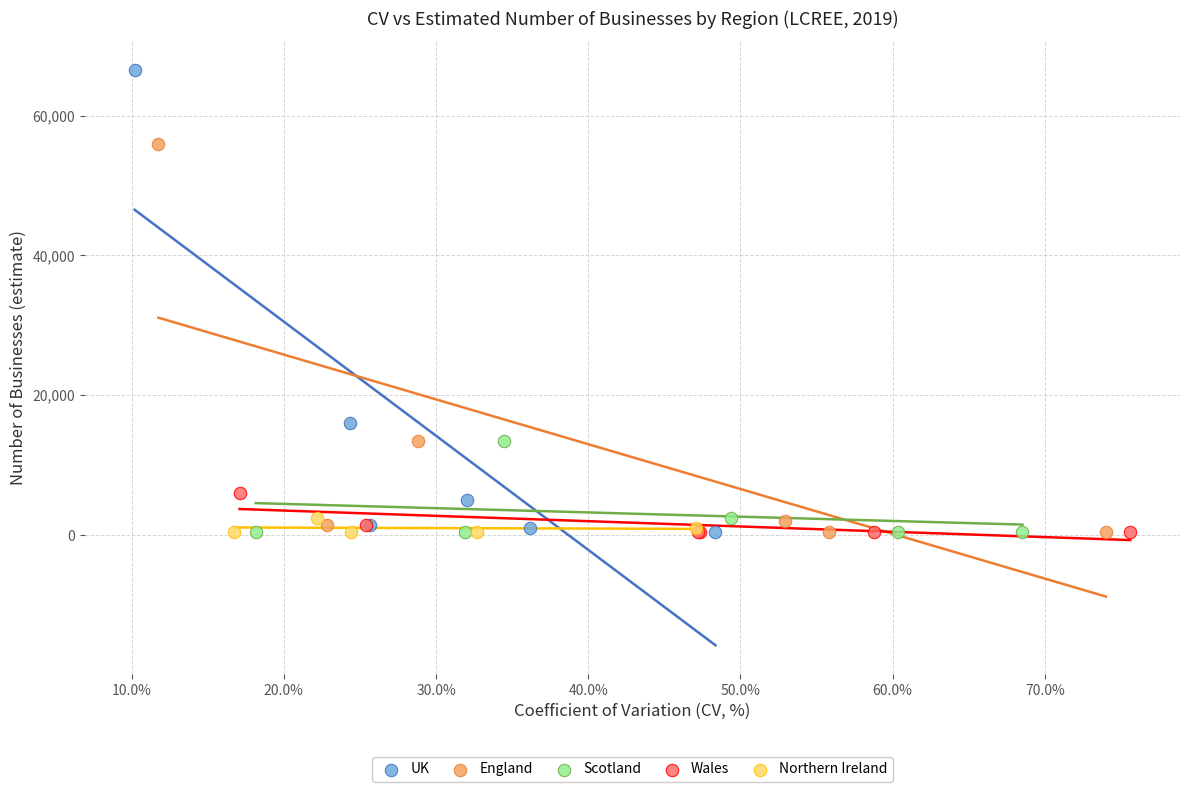

Which series has the largest Y range (max minus min)?

UK